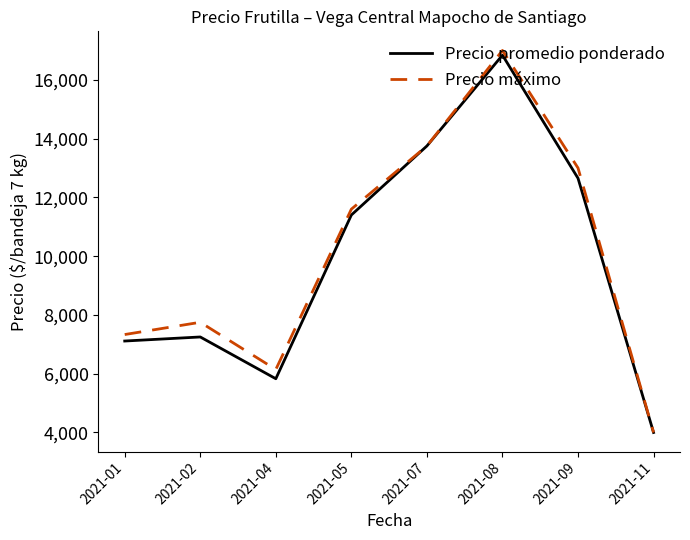

Is the value of Precio promedio ponderado at 2021-07 greater than the value of Precio máximo at 2021-05?

Yes